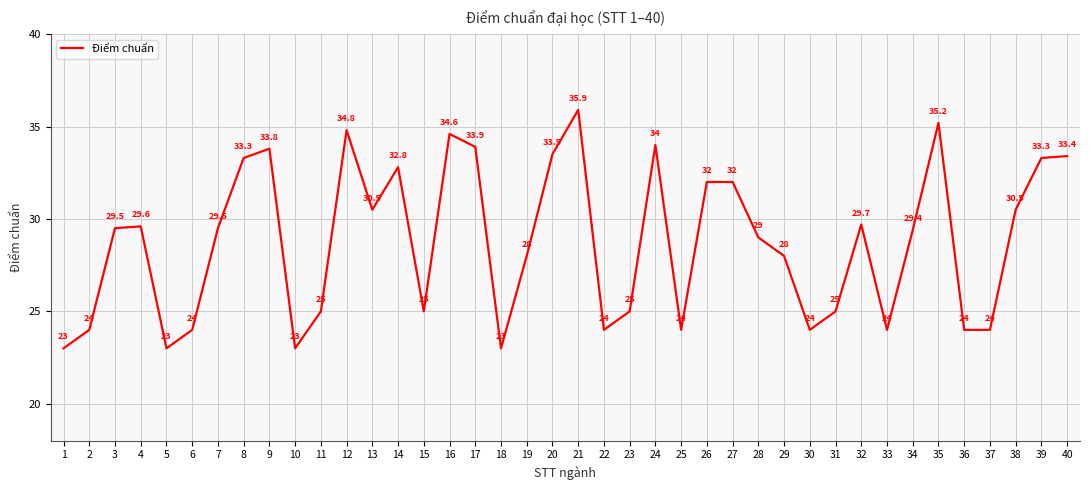

What is the greatest value displayed?

35.9